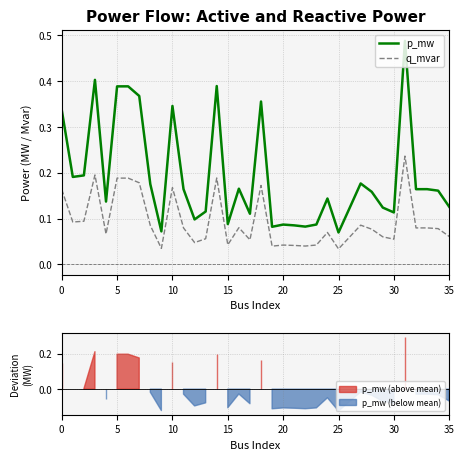

True or false: q_mvar has a value of 0.0 at 5.

False